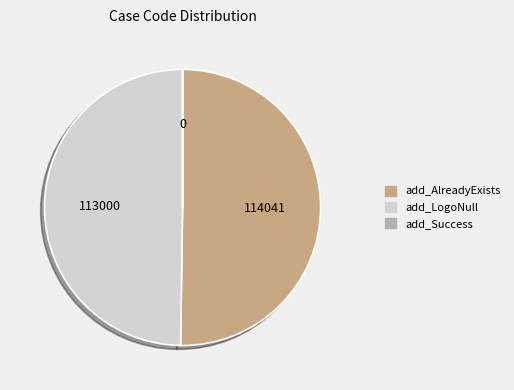

Is it true that add_LogoNull is 63% of the pie?

False